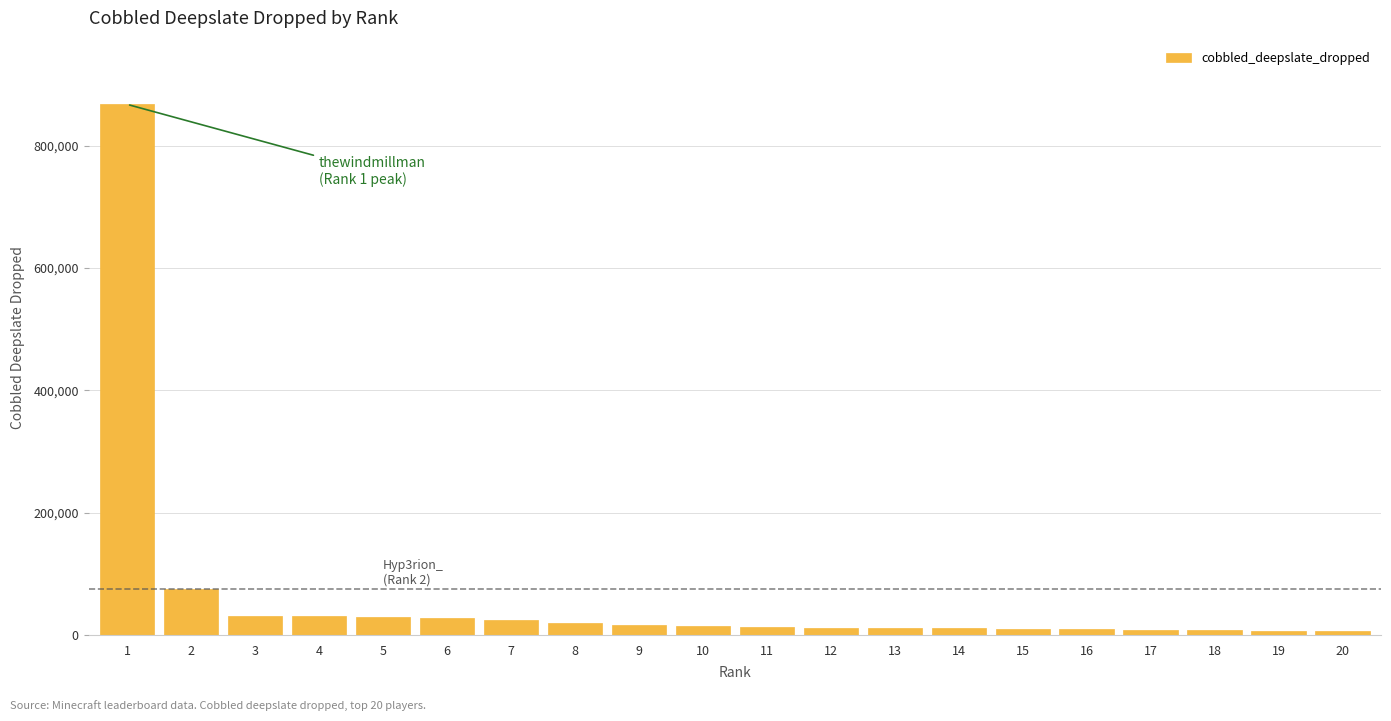

What is the difference between the maximum and second lowest values?

860539